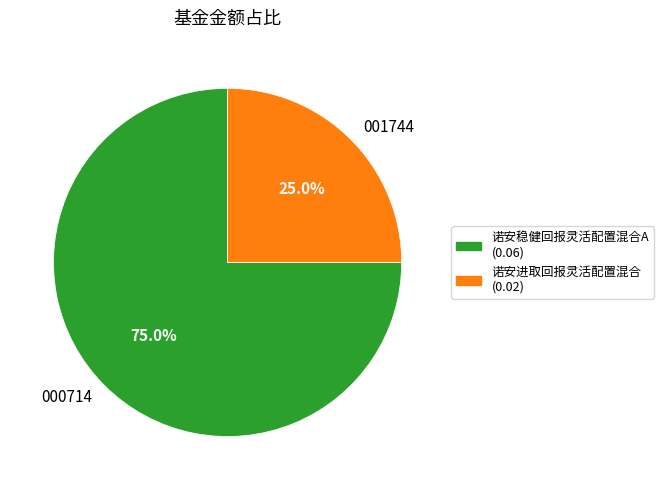

Does any single category account for the majority?

Yes